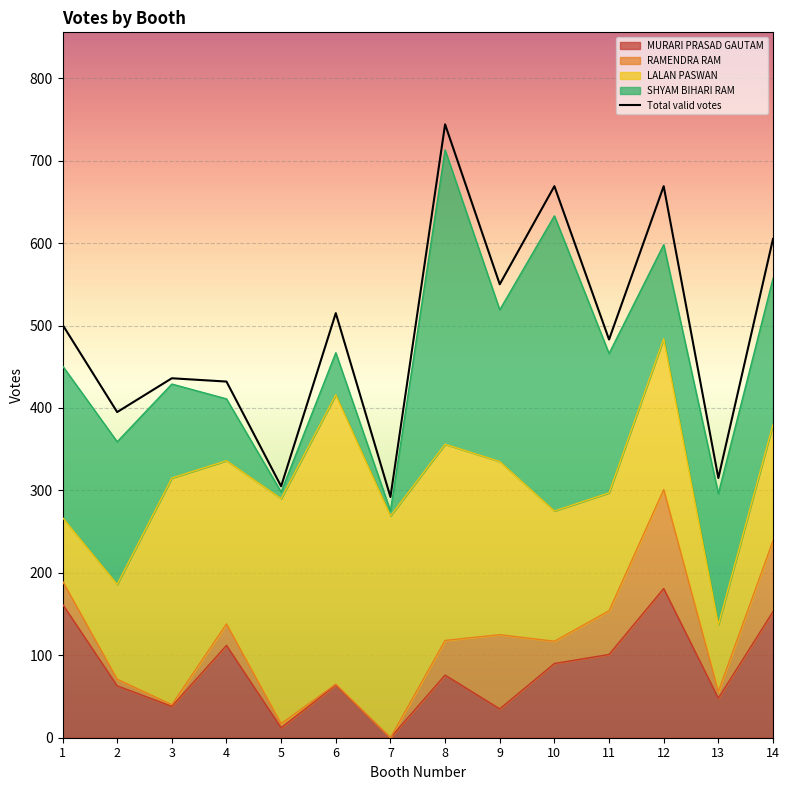

How many points are higher than both their immediate neighbors (excluding endpoints)?

5